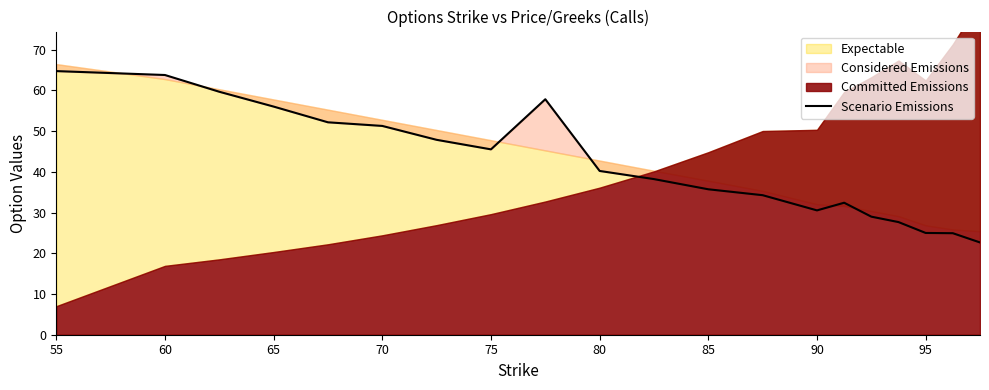

Reading left to right, transcribe all the data shown in this chart.

64.7	63.8	59.6	56.0	52.1	51.2	47.8	45.5	57.8	40.2	38.2	35.7	34.2	30.5	32.4	29.0	27.6	25.0	24.9	22.6